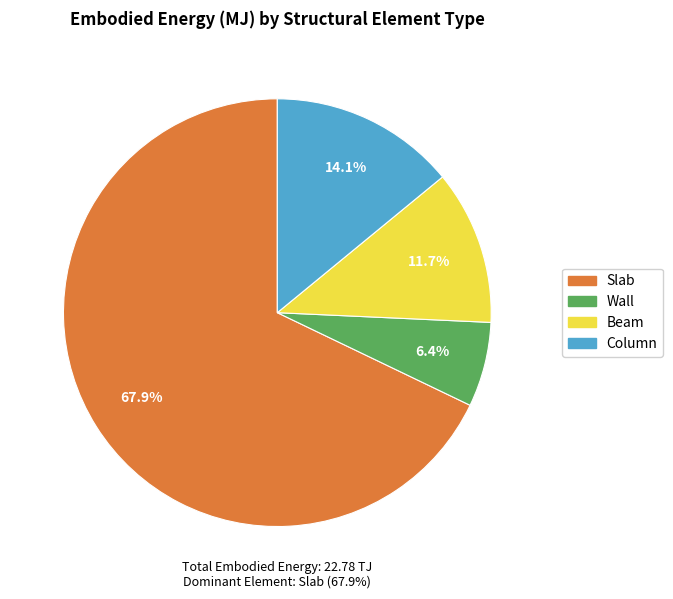

Is there a majority slice in this chart?

Yes